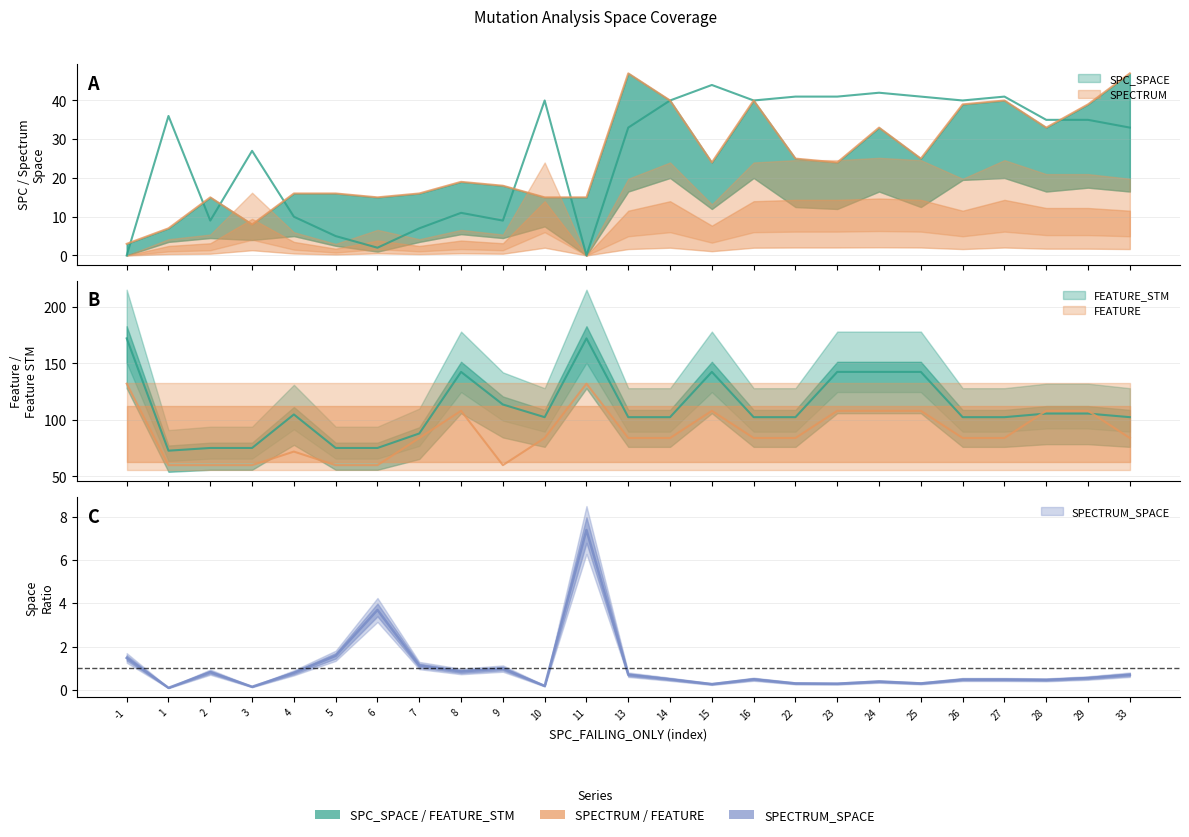

Does the chart display data point markers on the line(s)?

No